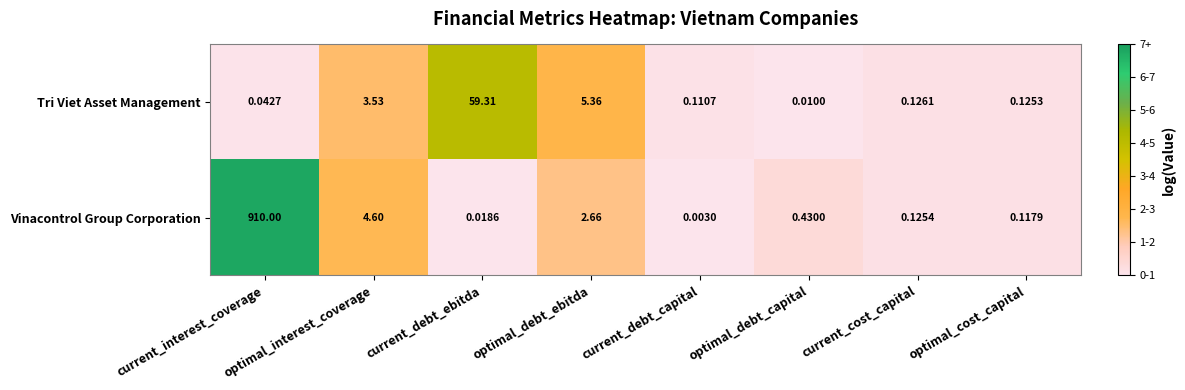

Rank the categories by Tri Viet Asset Management value from lowest to highest.

optimal_debt_capital, current_interest_coverage, current_debt_capital, optimal_cost_capital, current_cost_capital, optimal_interest_coverage, optimal_debt_ebitda, current_debt_ebitda